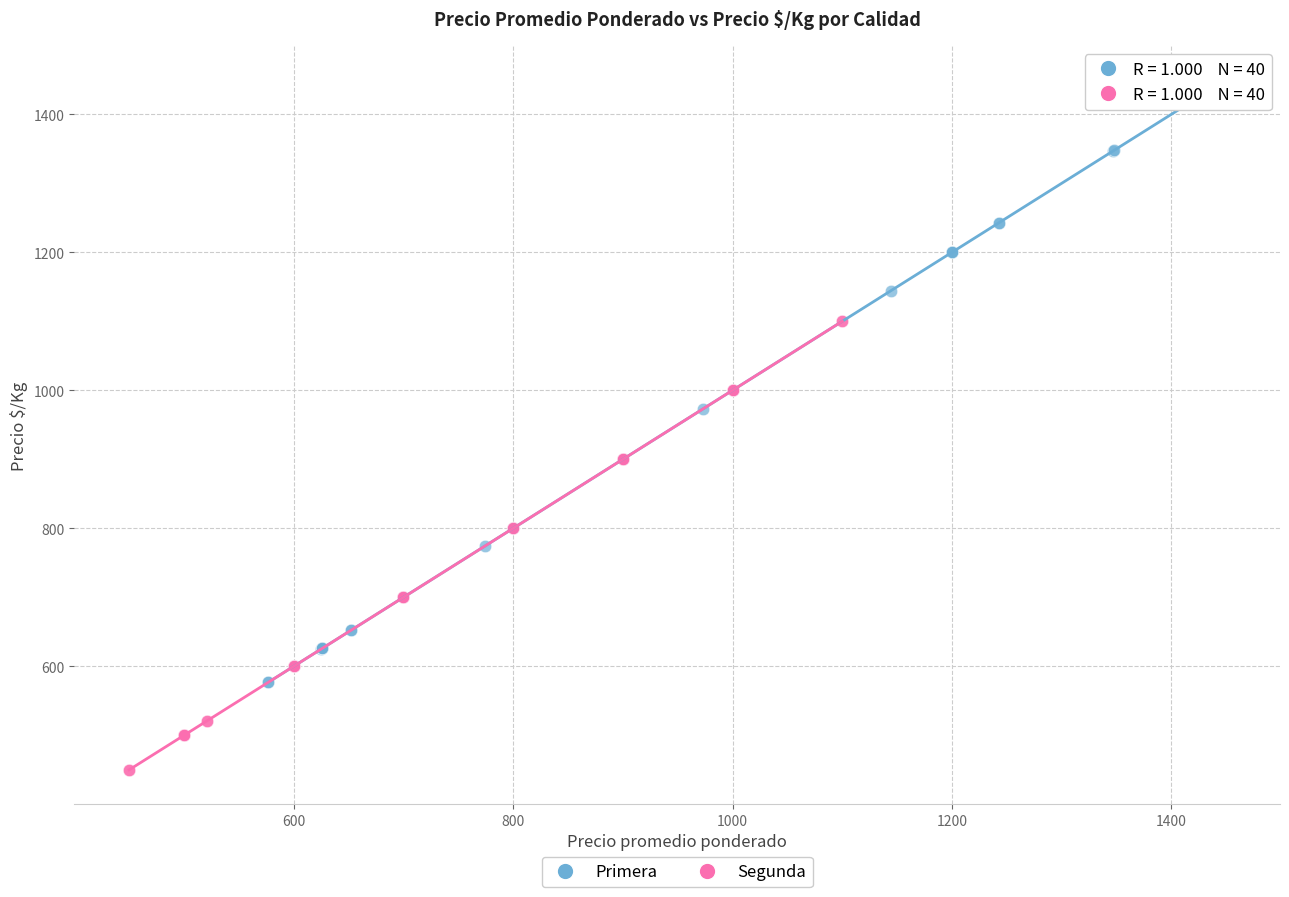

Which series reaches the minimum Y coordinate?

Segunda